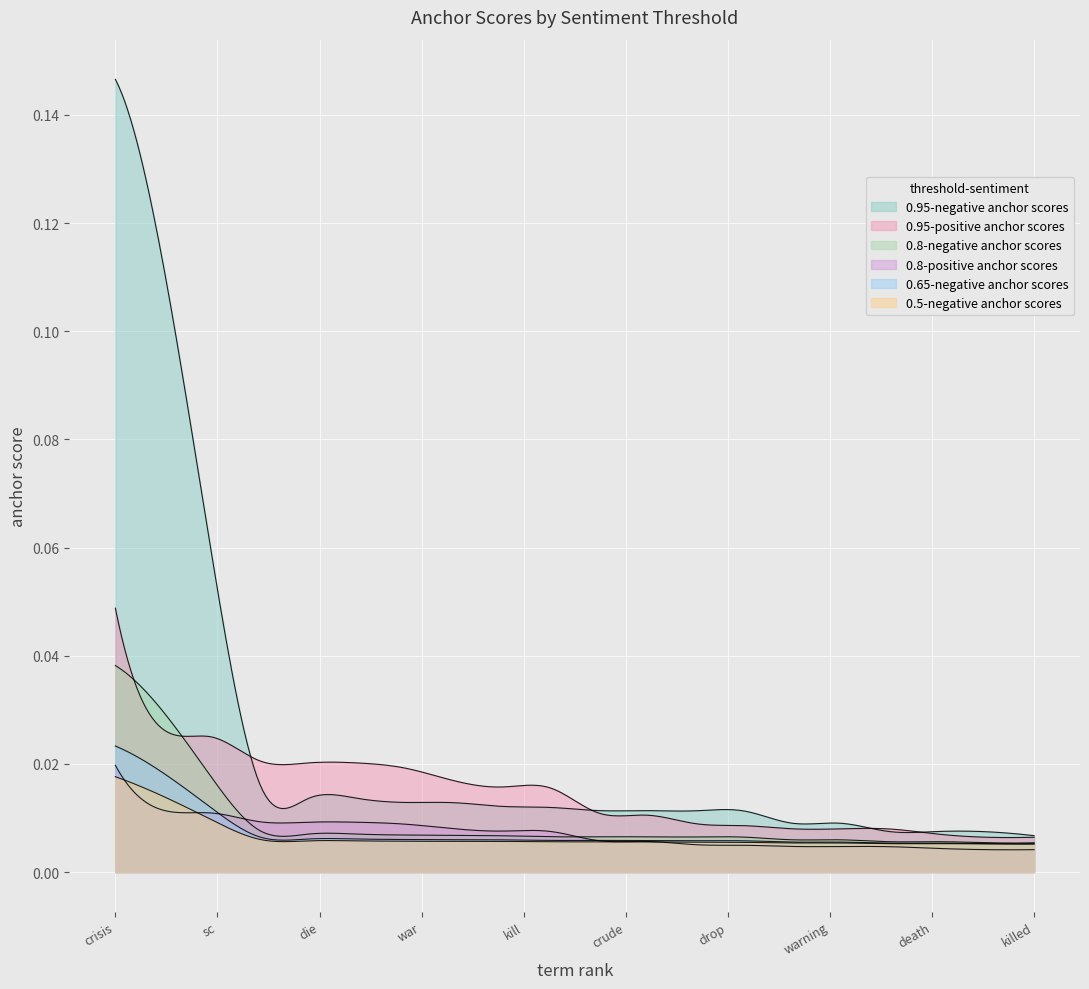

Reading left to right, what are all the values shown in this chart?

0.95-negative anchor scores: crisis=0.1	panic=0.1	sc=0.1	forced=0.0	die=0.0	fears=0.0	war=0.0	emergency=0.0	kill=0.0	low=0.0	died=0.0	crude=0.0	fraud=0.0	drop=0.0	collapse=0.0	warning=0.0	arrested=0.0	death=0.0	19=0.0	killed=0.0
0.95-positive anchor scores: crisis=0.0	panic=0.0	sc=0.0	forced=0.0	die=0.0	fears=0.0	war=0.0	emergency=0.0	kill=0.0	low=0.0	died=0.0	crude=0.0	fraud=0.0	drop=0.0	collapse=0.0	warning=0.0	arrested=0.0	death=0.0	19=0.0	killed=0.0
0.8-negative anchor scores: crisis=0.0	panic=0.0	sc=0.0	forced=0.0	die=0.0	fears=0.0	war=0.0	emergency=0.0	kill=0.0	low=0.0	died=0.0	crude=0.0	fraud=0.0	drop=0.0	collapse=0.0	warning=0.0	arrested=0.0	death=0.0	19=0.0	killed=0.0
0.8-positive anchor scores: crisis=0.0	panic=0.0	sc=0.0	forced=0.0	die=0.0	fears=0.0	war=0.0	emergency=0.0	kill=0.0	low=0.0	died=0.0	crude=0.0	fraud=0.0	drop=0.0	collapse=0.0	warning=0.0	arrested=0.0	death=0.0	19=0.0	killed=0.0
0.65-negative anchor scores: crisis=0.0	panic=0.0	sc=0.0	forced=0.0	die=0.0	fears=0.0	war=0.0	emergency=0.0	kill=0.0	low=0.0	died=0.0	crude=0.0	fraud=0.0	drop=0.0	collapse=0.0	warning=0.0	arrested=0.0	death=0.0	19=0.0	killed=0.0
0.5-negative anchor scores: crisis=0.0	panic=0.0	sc=0.0	forced=0.0	die=0.0	fears=0.0	war=0.0	emergency=0.0	kill=0.0	low=0.0	died=0.0	crude=0.0	fraud=0.0	drop=0.0	collapse=0.0	warning=0.0	arrested=0.0	death=0.0	19=0.0	killed=0.0